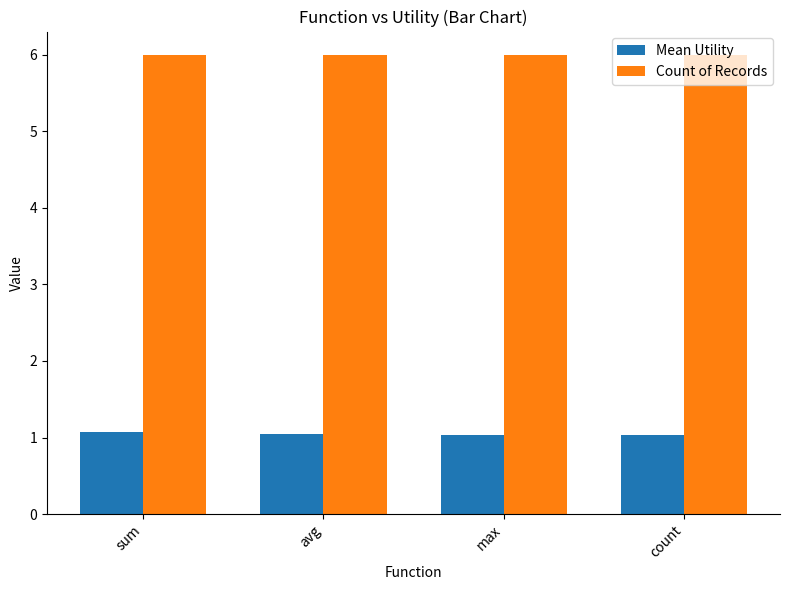

The Count of Records series shows 3.6 at count. True or false?

False